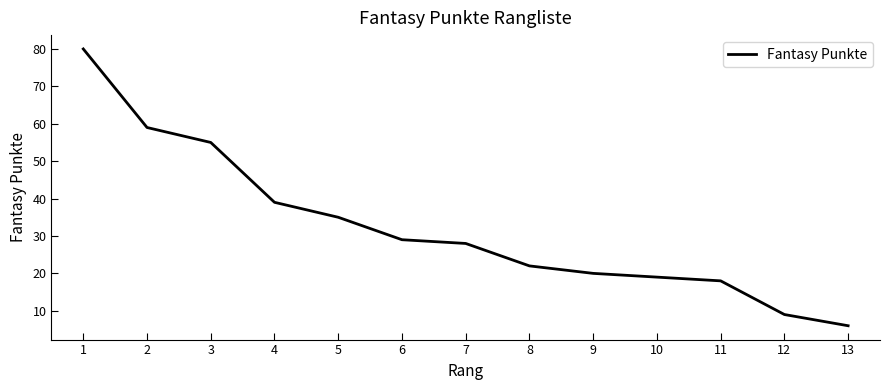

Rank the categories by value from lowest to highest.

13, 12, 11, 10, 9, 8, 7, 6, 5, 4, 3, 2, 1